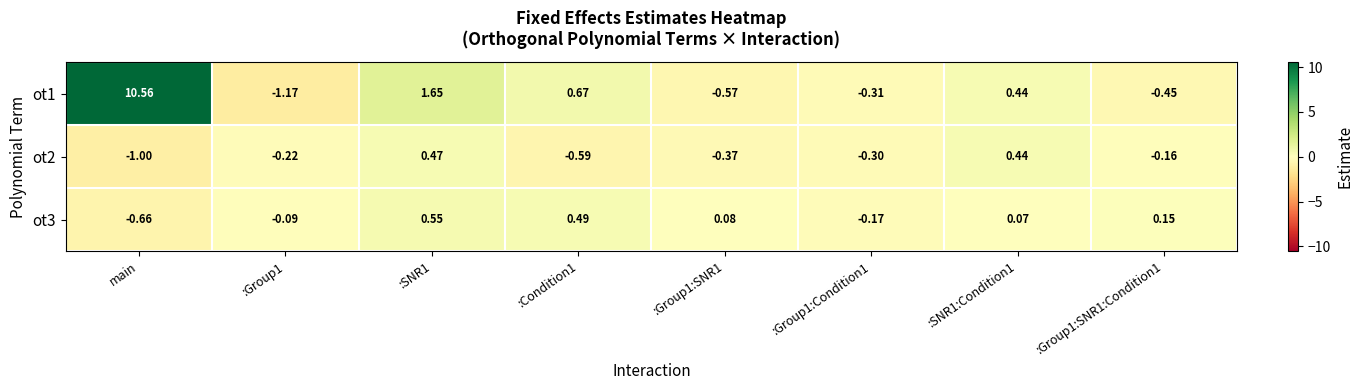

How many categories are shown in the chart?

8